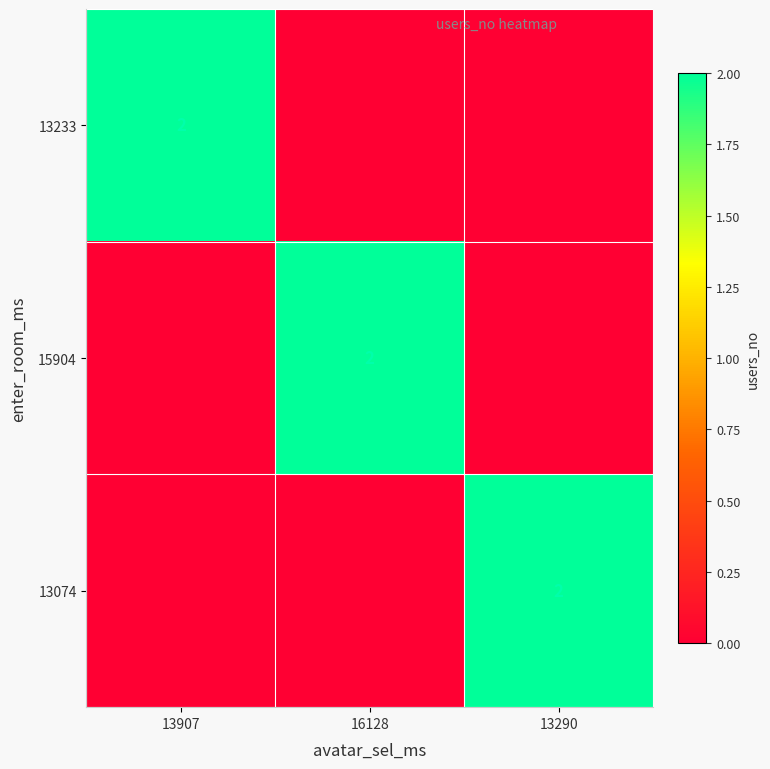

Which series has the widest spread of values?

13233